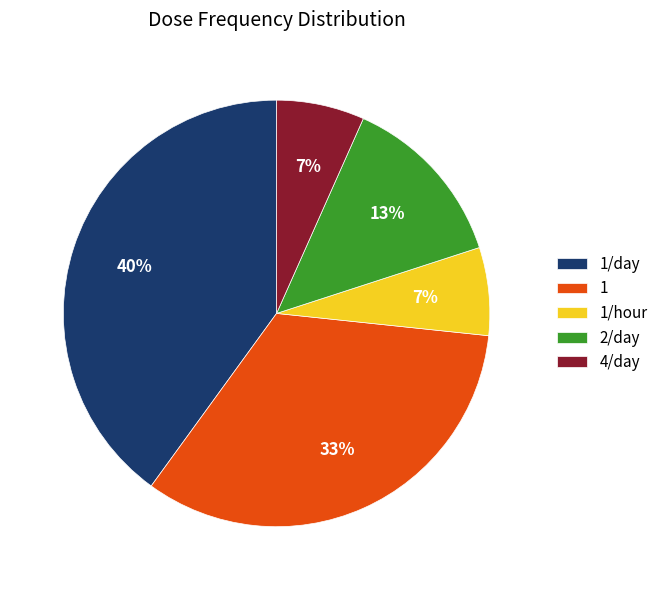

Approximately how many times larger is the value at 4/day compared to 1?

0.2